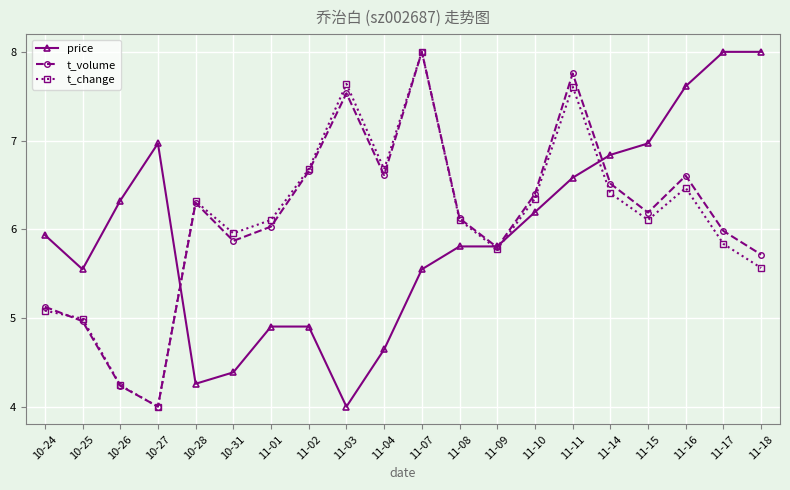

Is it true that t_change equals 11.2 at 11-07?

False